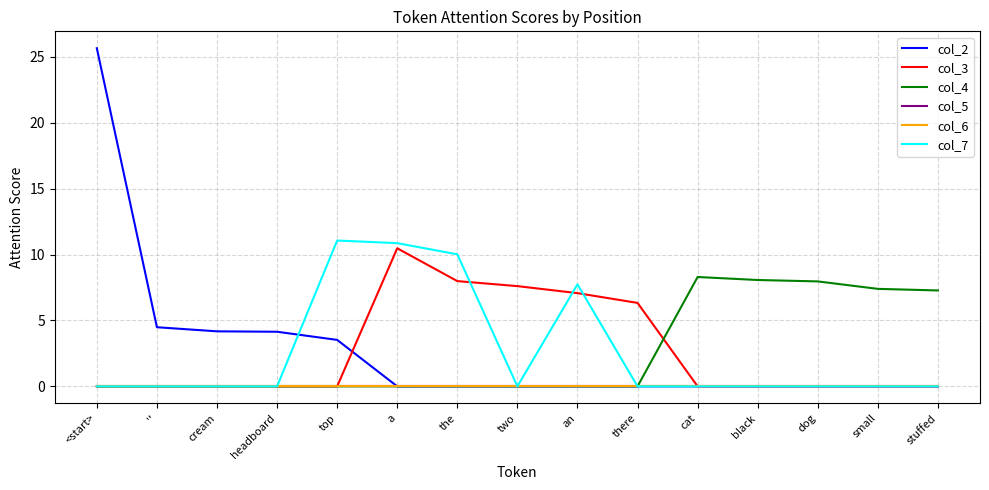

At which label is col_5 closest to 0?

<start>